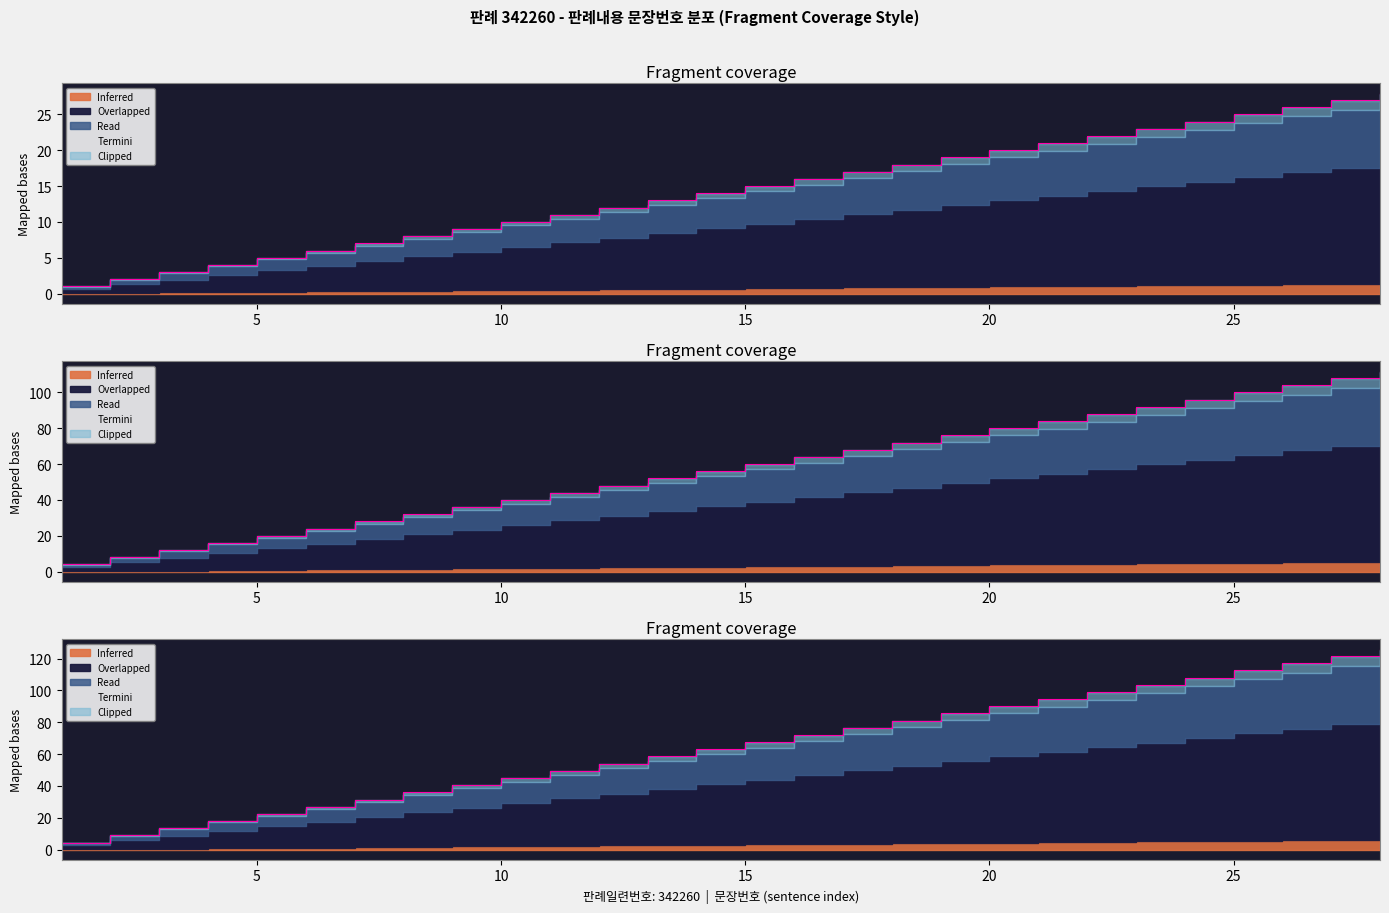

Read the value at 15.

15